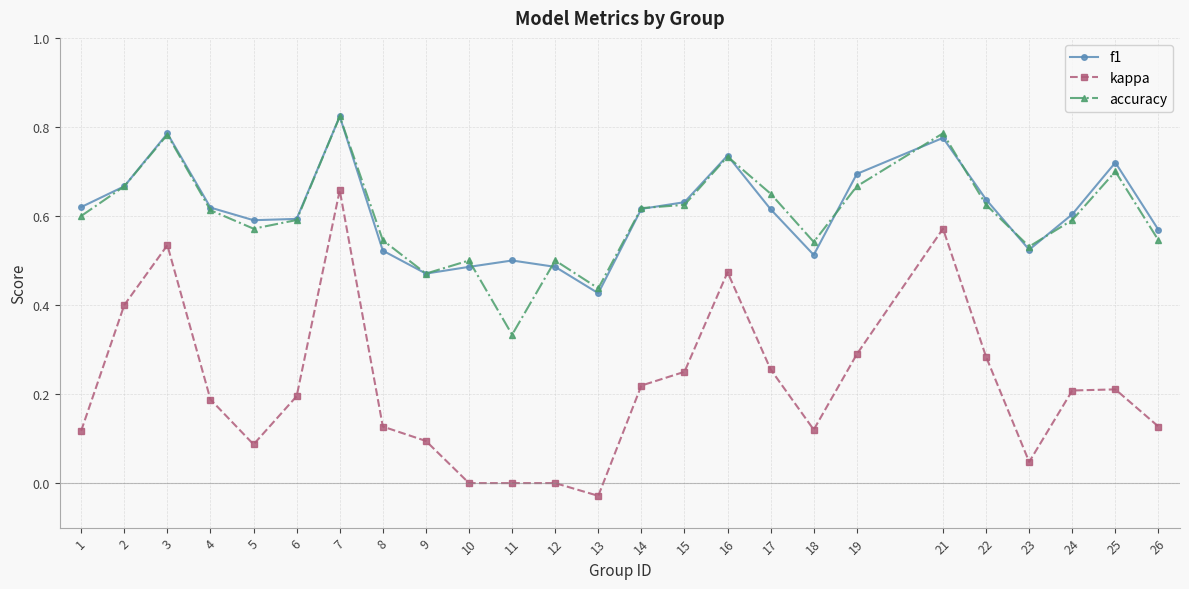

What are all the series names shown in the legend?

f1, kappa, accuracy